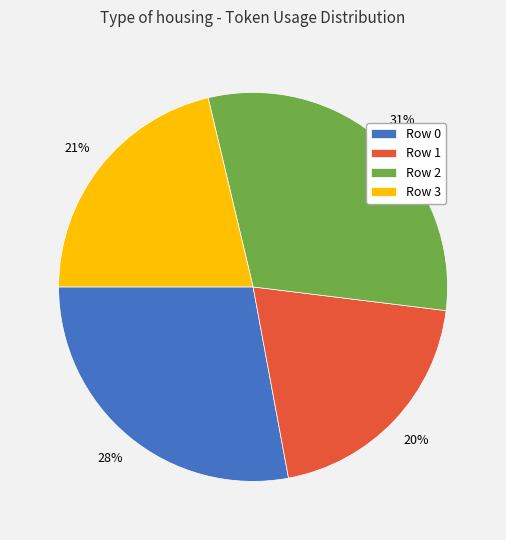

Which category has the smallest portion of the pie?

Row 1